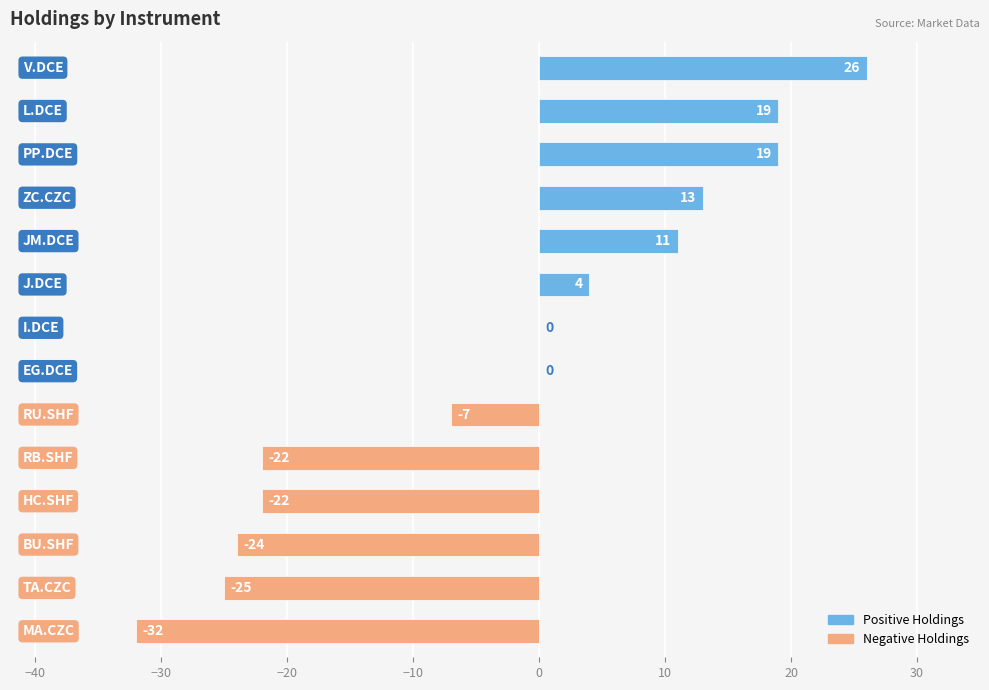

What is the maximum value shown in the chart?

26